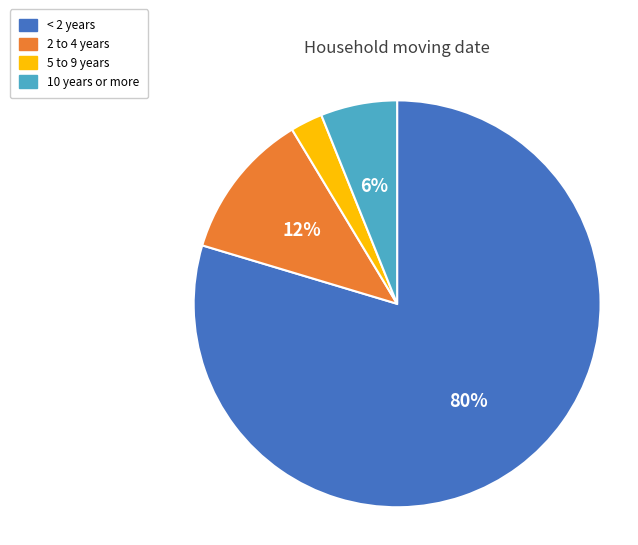

Is < 2 years the majority of the pie?

Yes